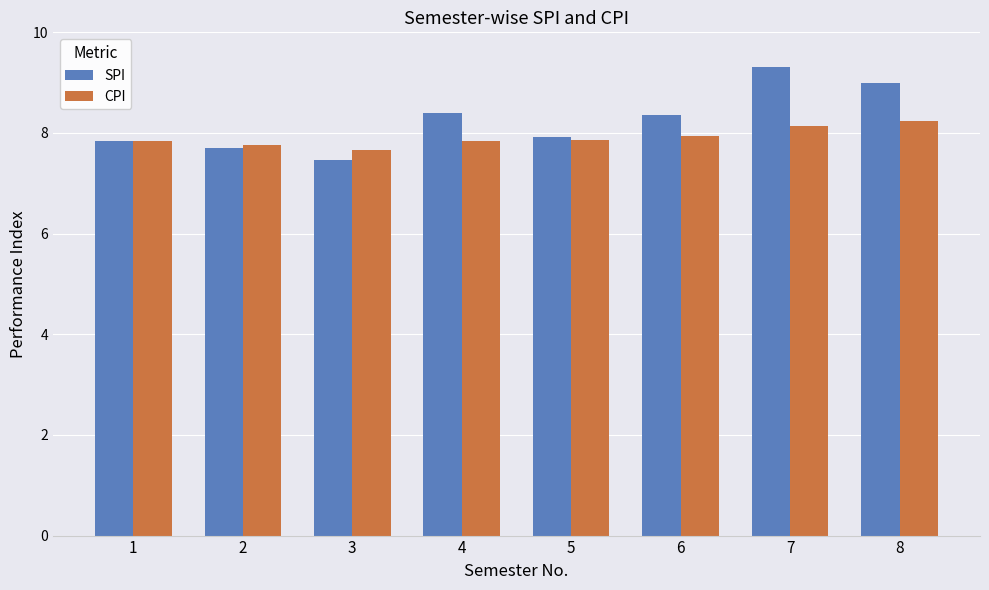

What is the value of the CPI bar at the 7th from the left?

8.1